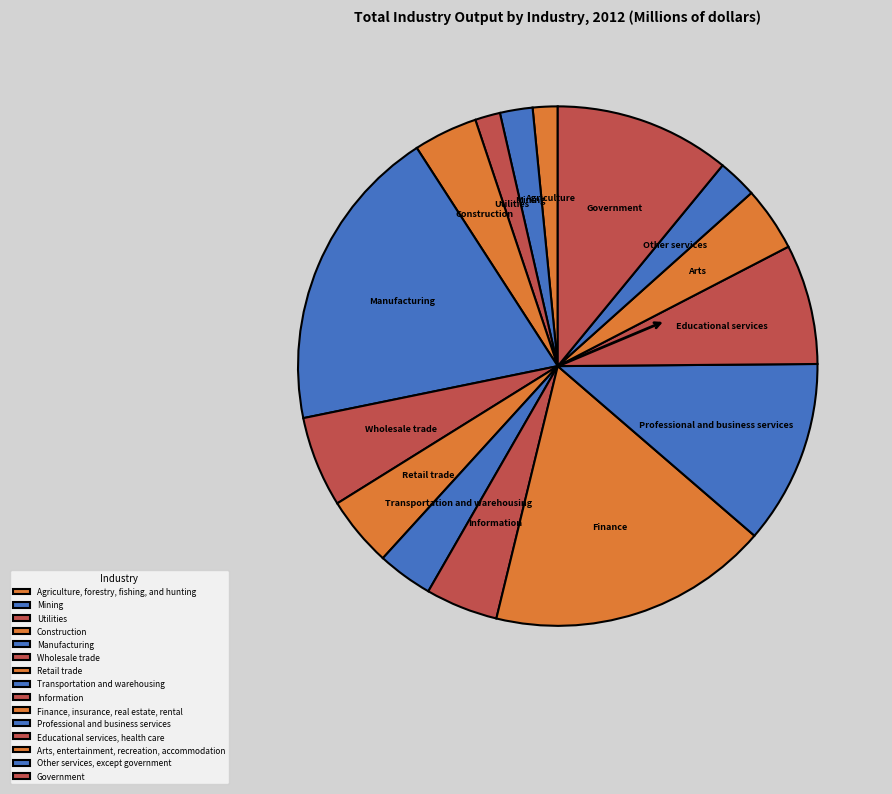

Which category has the smallest portion of the pie?

Agriculture, forestry, fishing, and hunting